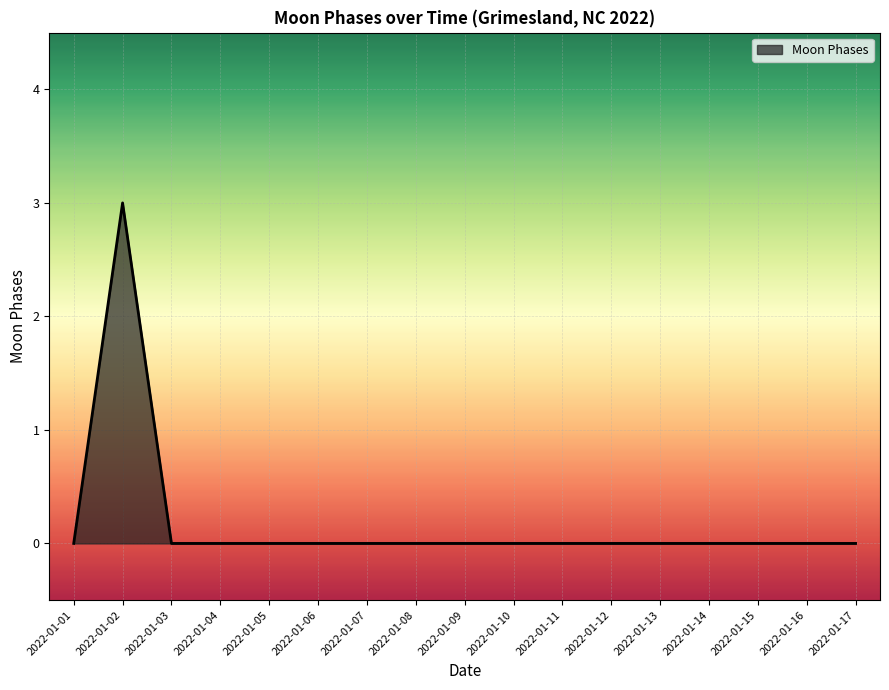

The chart shows a value of 0 at 2022-01-11. True or false?

True